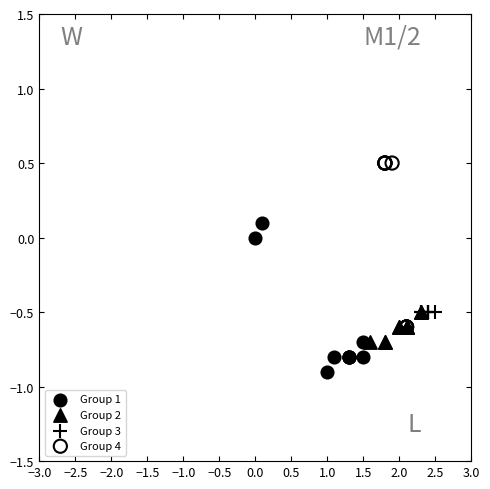

What are all the series names shown in the legend?

Group 1, Group 2, Group 3, Group 4